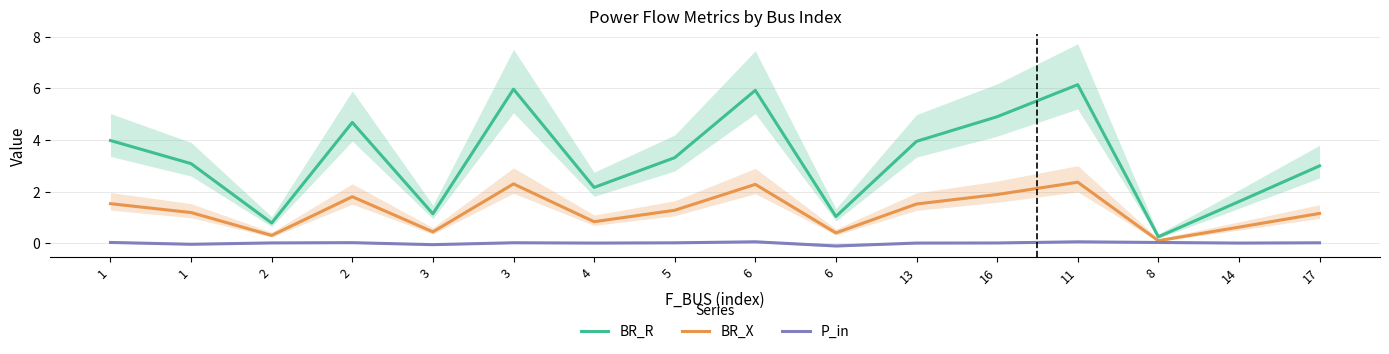

At how many categories does at least one series exceed 3?

9